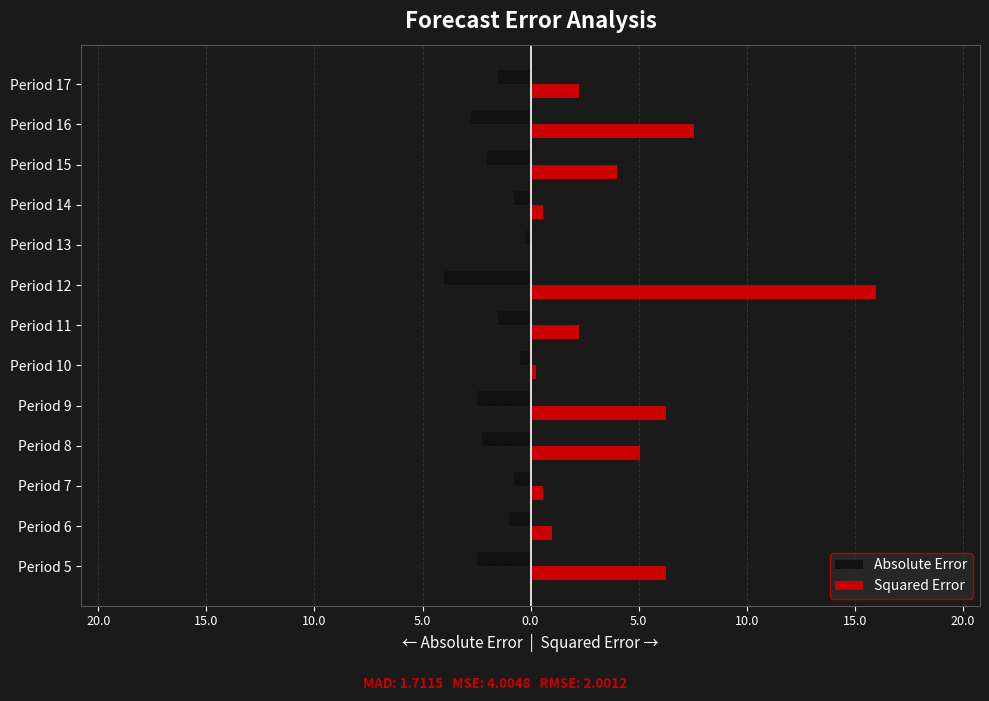

What are all the series names shown in the legend?

Absolute Error, Squared Error